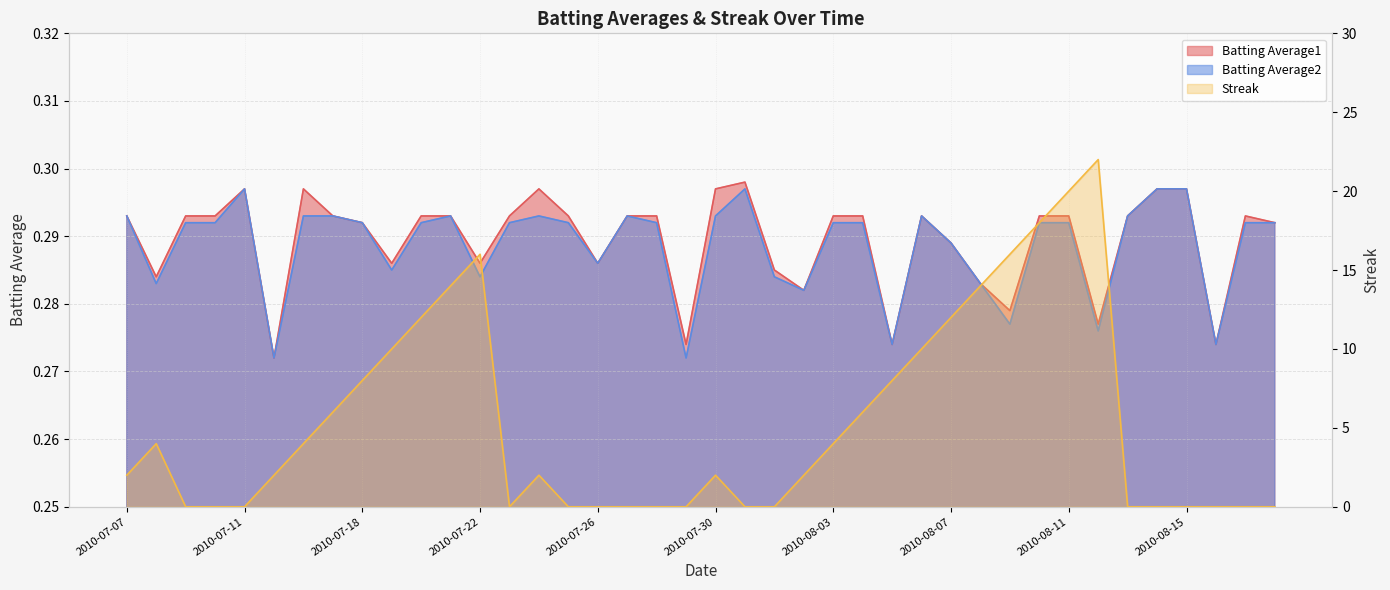

What is the total value across all series at 2010-08-04?

6.6